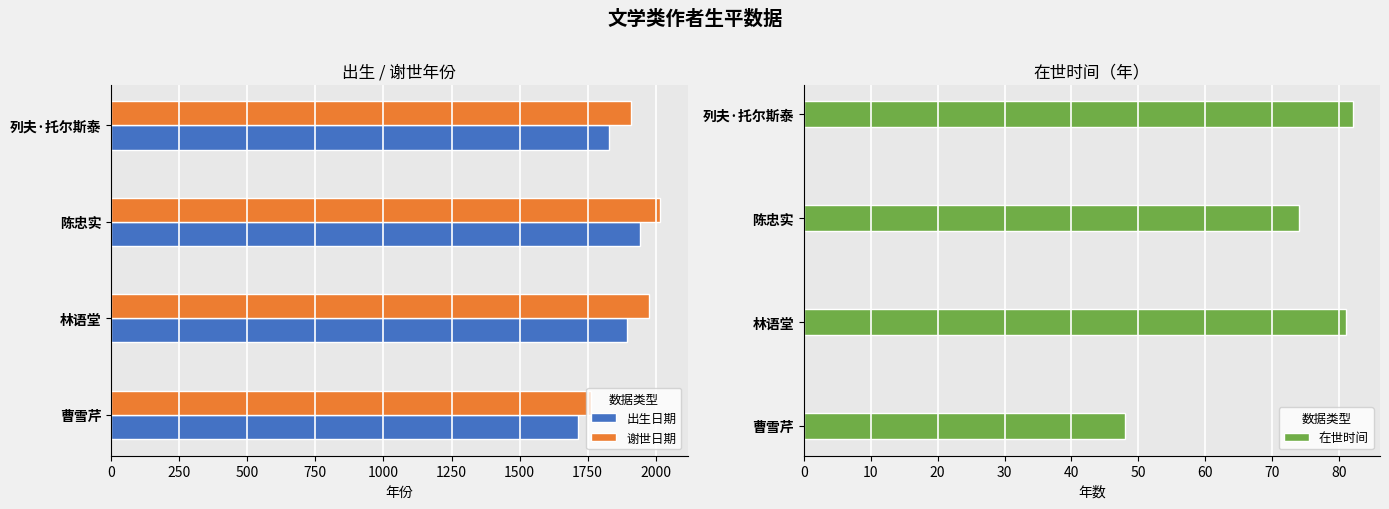

True or false: 谢世日期 has a value of 1910 at 列夫·托尔斯泰.

True